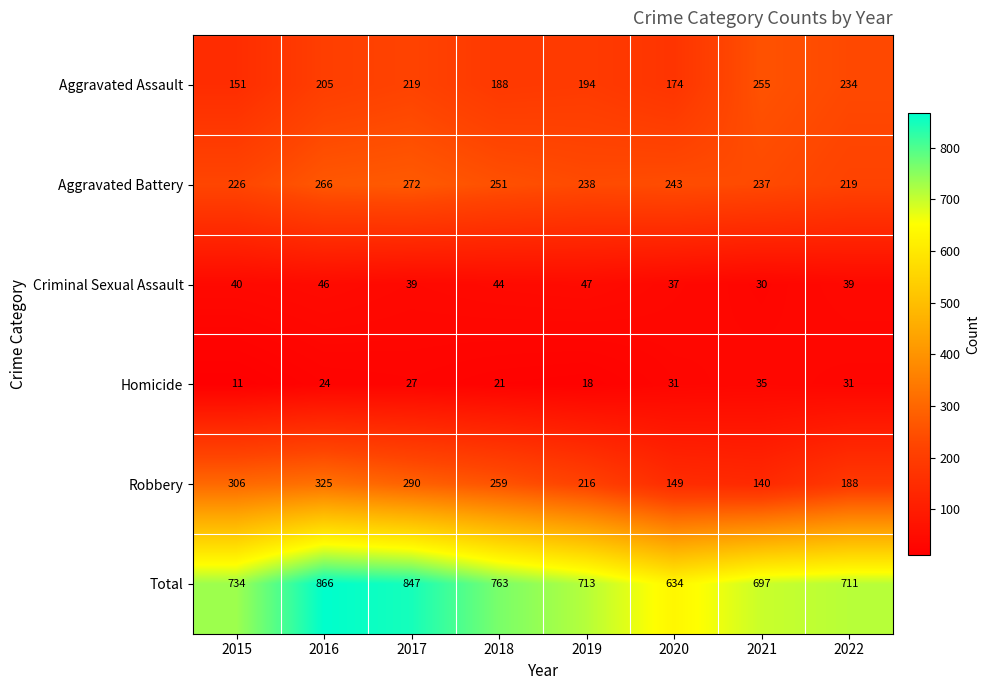

What is the difference between the Criminal Sexual Assault values at 2020 and 2016?

9